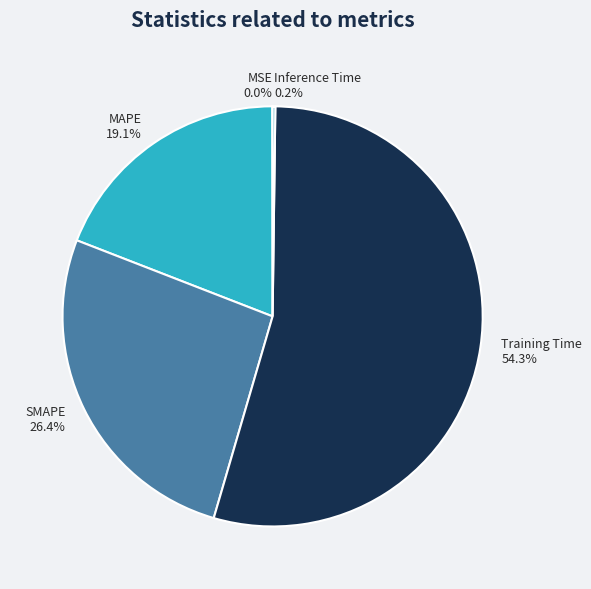

What portion of the pie excludes Training Time?

45.7%